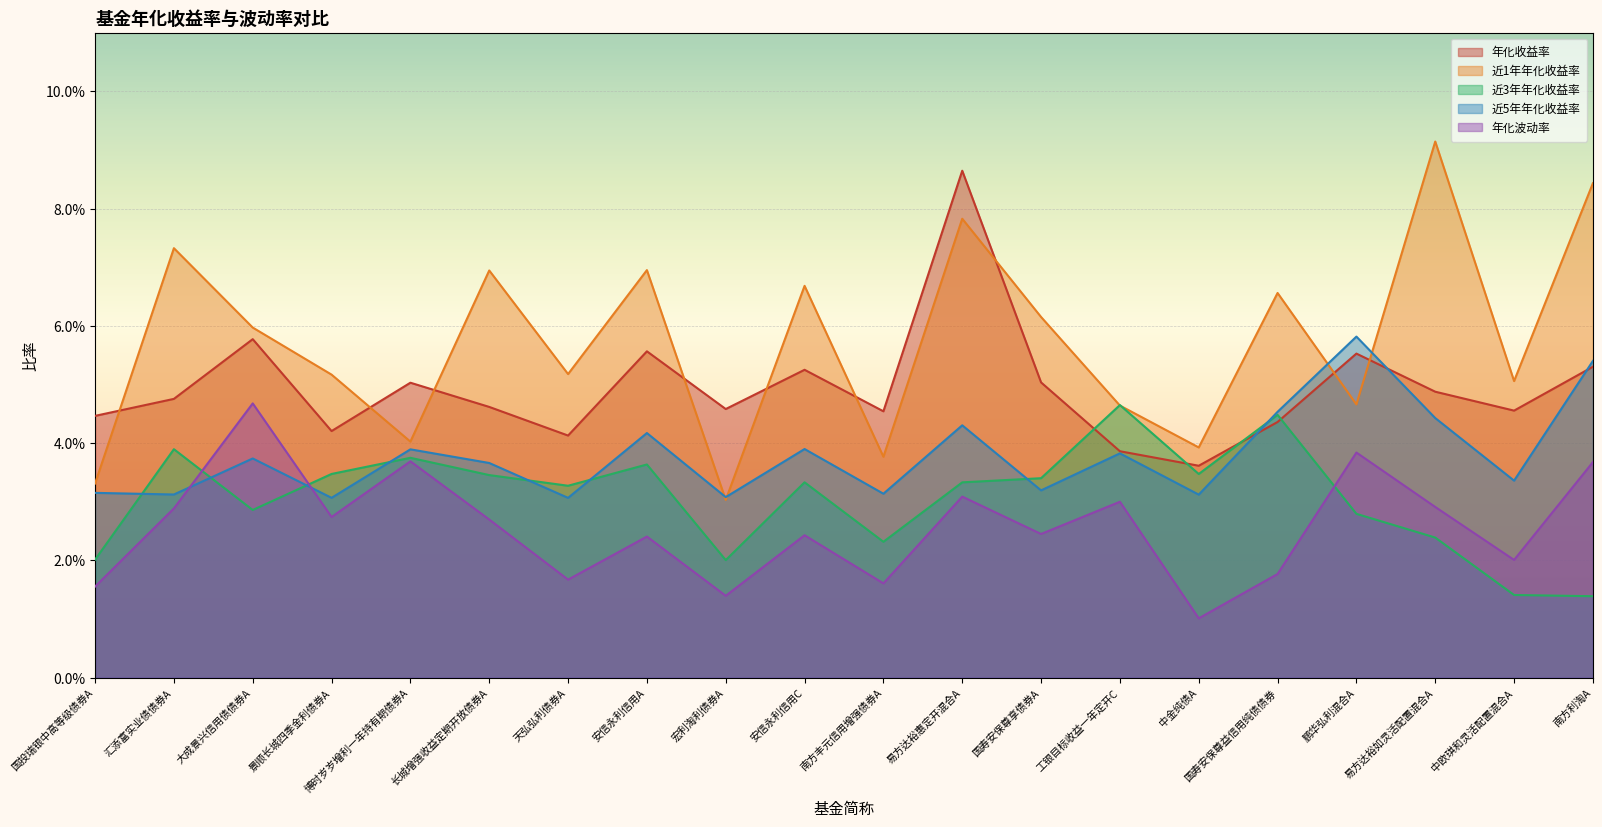

At which category is the sum across all series the highest?

易方达裕惠定开混合A